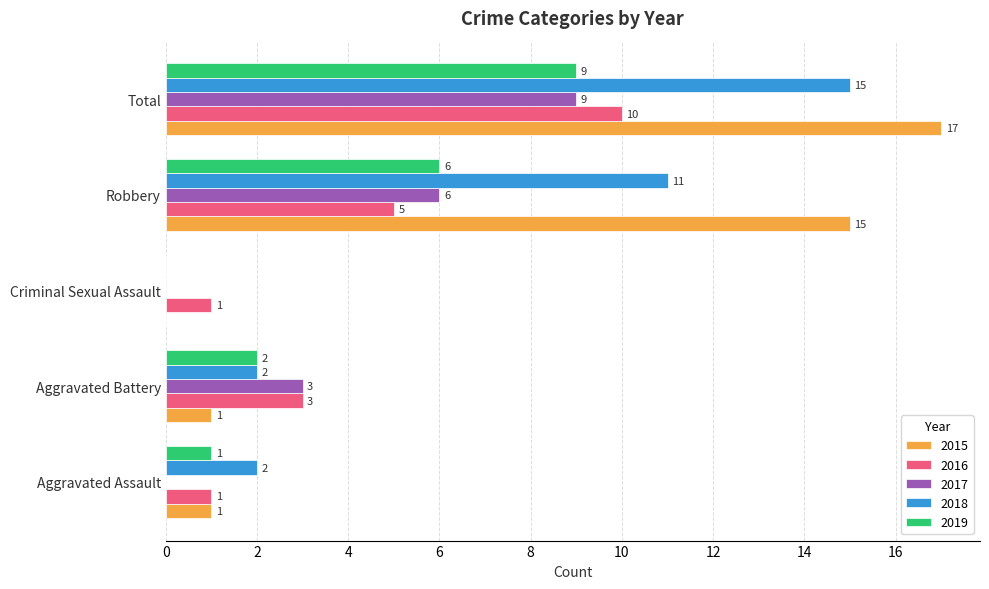

How many 2016 values are between 1 and 5?

4